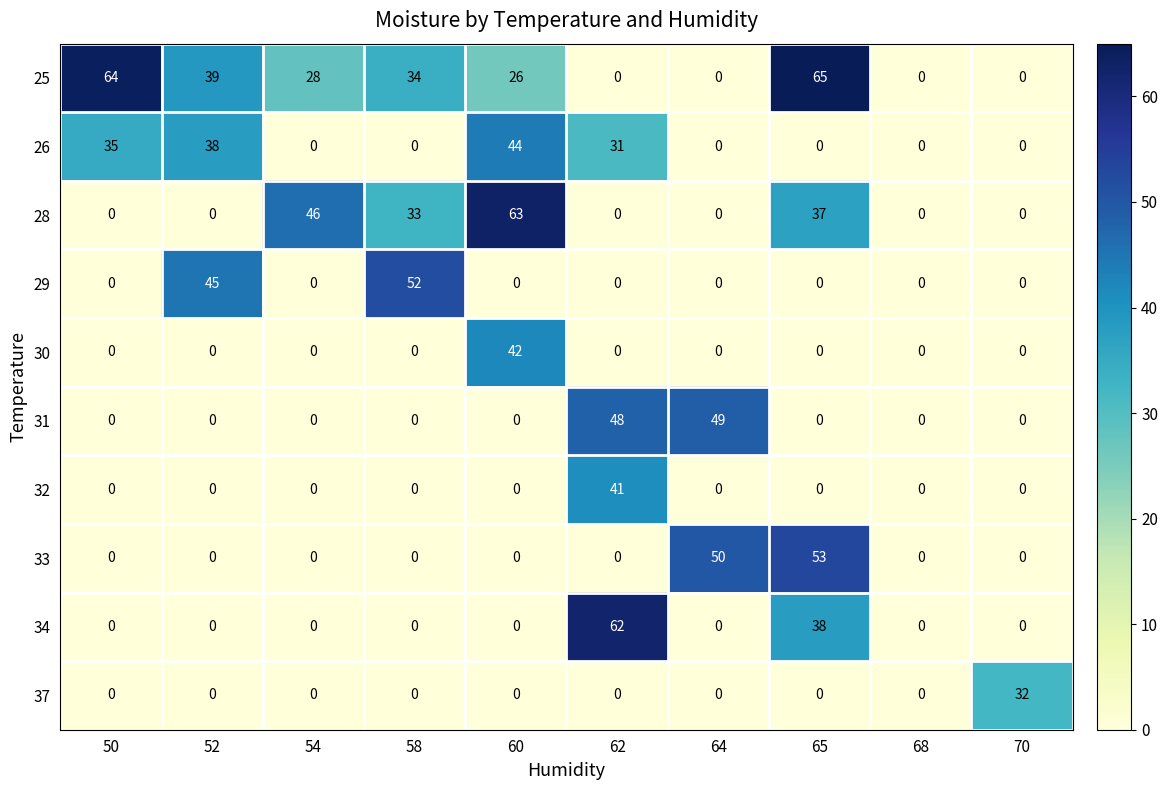

What is the average value of the 25 series?

26